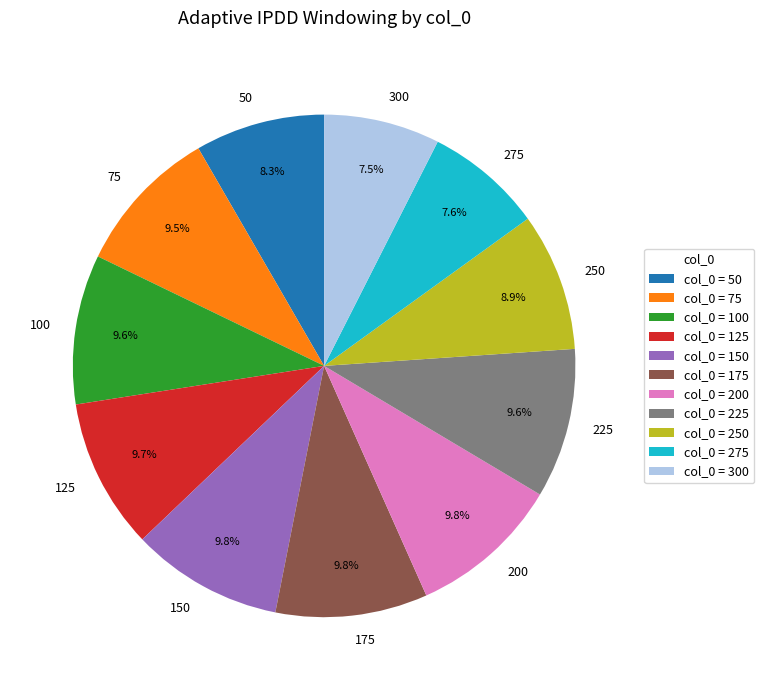

What portion of the pie excludes 275?

92.4%